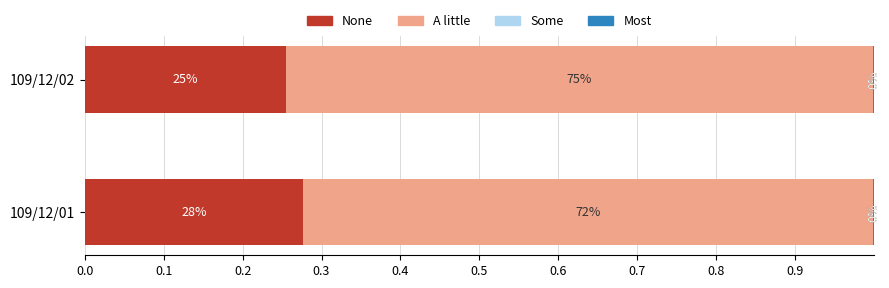

What is the total value across all series at 109/12/02?

1.0